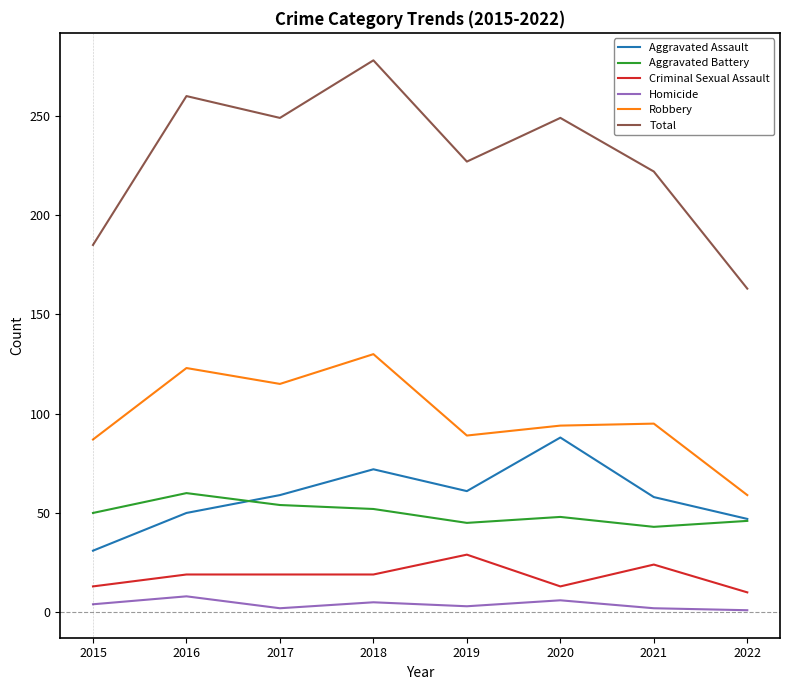

True or false: Criminal Sexual Assault and Total intersect in this chart.

False